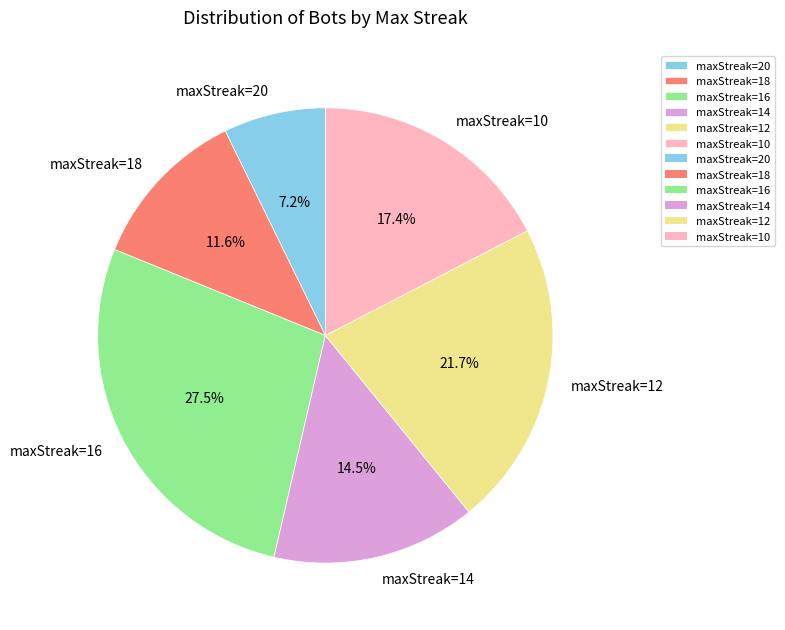

Is the sum of maxStreak=10 and maxStreak=16 greater than half?

No